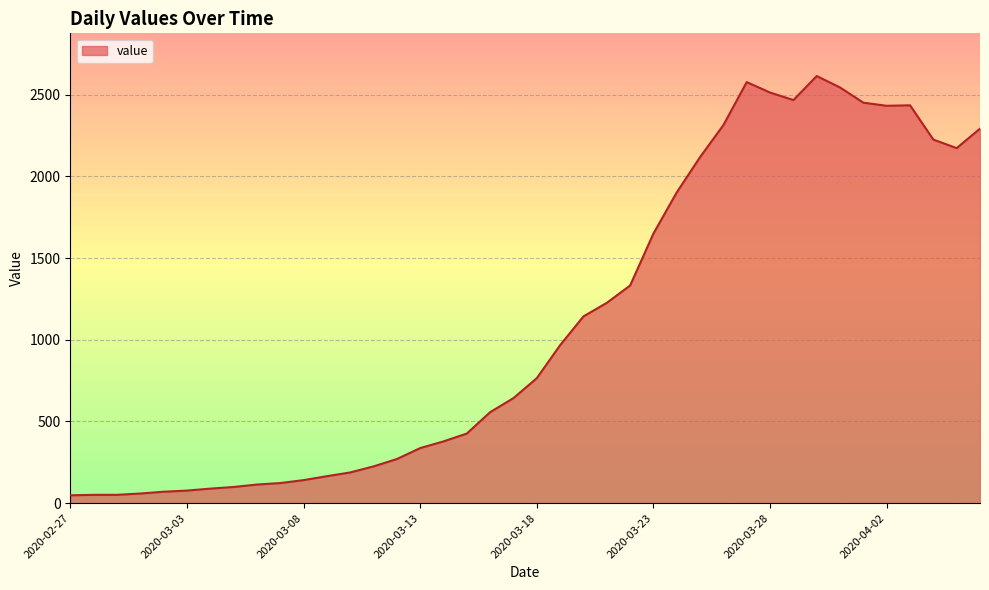

How many lines are shown in the chart?

1